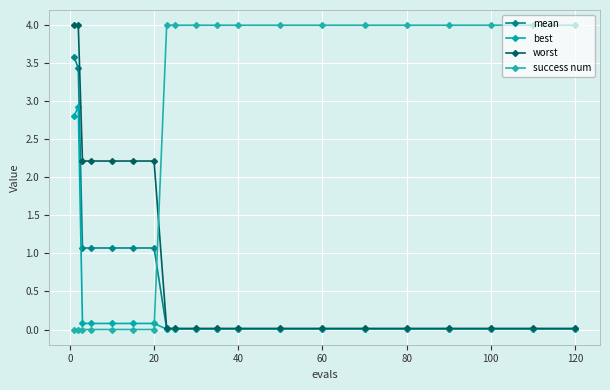

How many lines are shown in the chart?

4